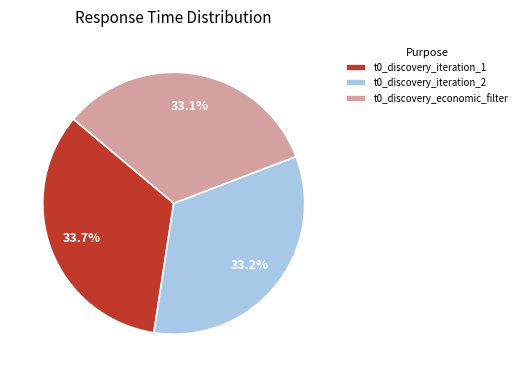

How many segments does this pie chart have?

3